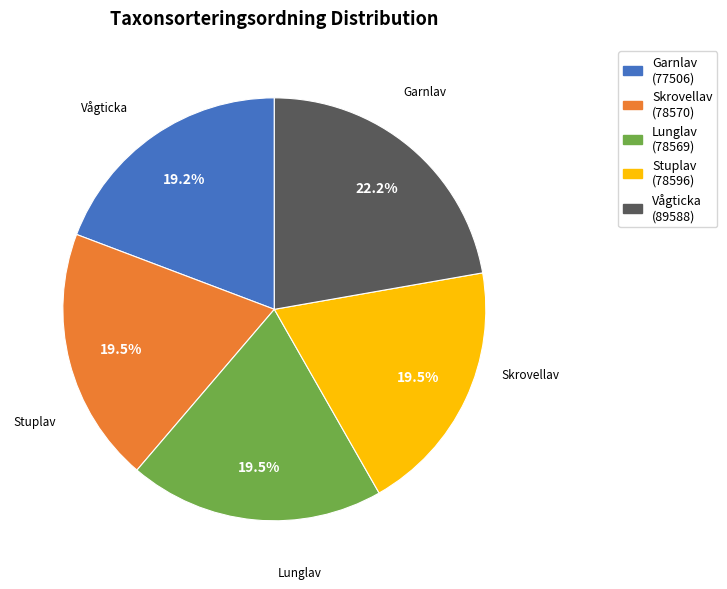

What is the smallest slice in the pie chart?

Garnlav